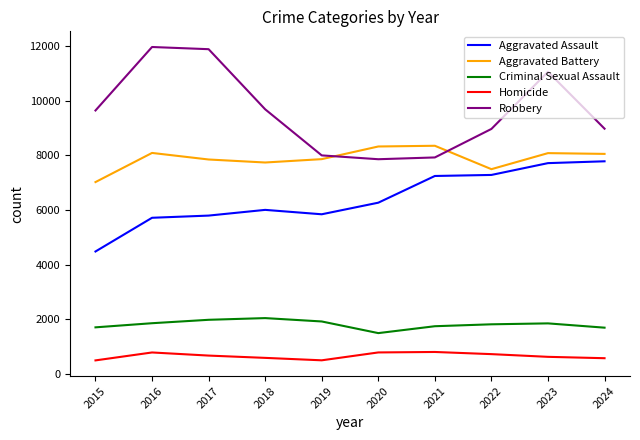

How many values in the Aggravated Assault series are below 6265?

5